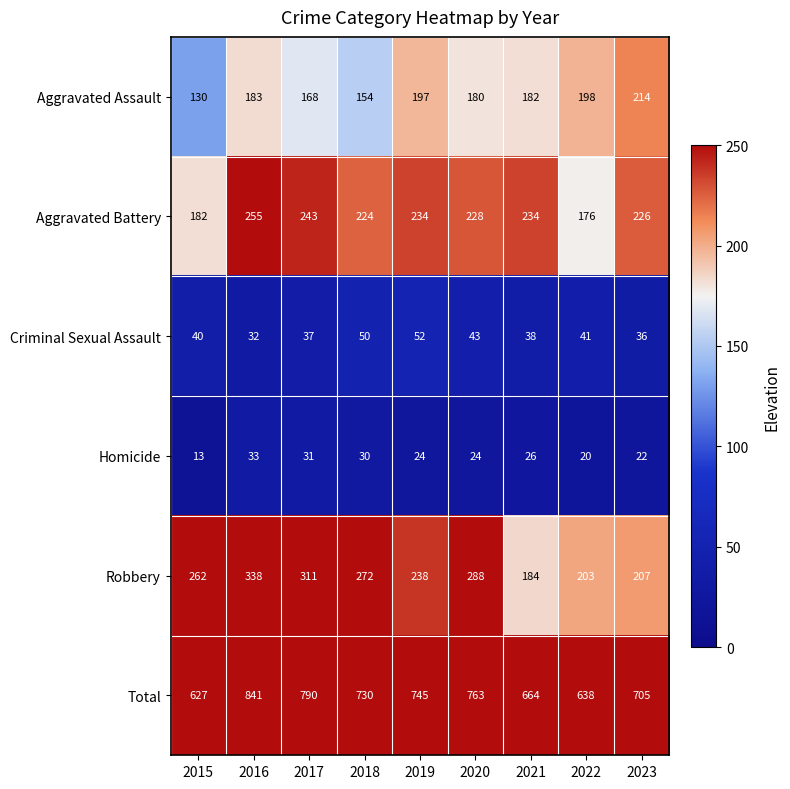

What is the sum of the Criminal Sexual Assault values at 2022 and 2020?

84